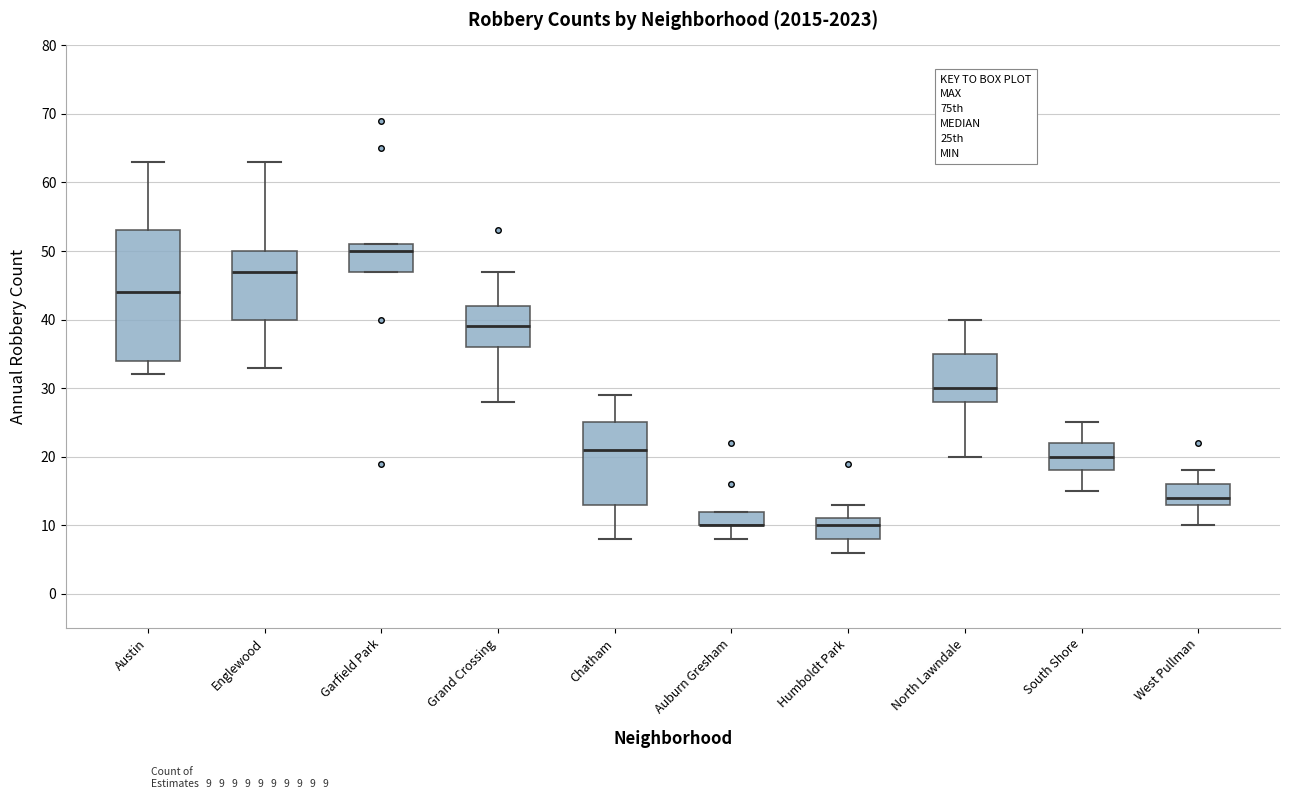

Reading left to right, read every box against the y-axis: the position of its median line, the range the box covers, and the ends of its whiskers. The values are not printed on the chart, so give them approximately, as read against the axis.

Austin: median 44, box 34 to 53, whiskers 32 to 63
Englewood: median 47, box 40 to 50, whiskers 33 to 63
Garfield Park: median 50, box 47 to 51, whiskers 47 to 51
Grand Crossing: median 39, box 36 to 42, whiskers 28 to 47
Chatham: median 21, box 13 to 25, whiskers 8 to 29
Auburn Gresham: median 10 (drawn on the box's lower edge), box 10 to 12, whiskers 8 to 12
Humboldt Park: median 10, box 8 to 11, whiskers 6 to 13
North Lawndale: median 30, box 28 to 35, whiskers 20 to 40
South Shore: median 20, box 18 to 22, whiskers 15 to 25
West Pullman: median 14, box 13 to 16, whiskers 10 to 18